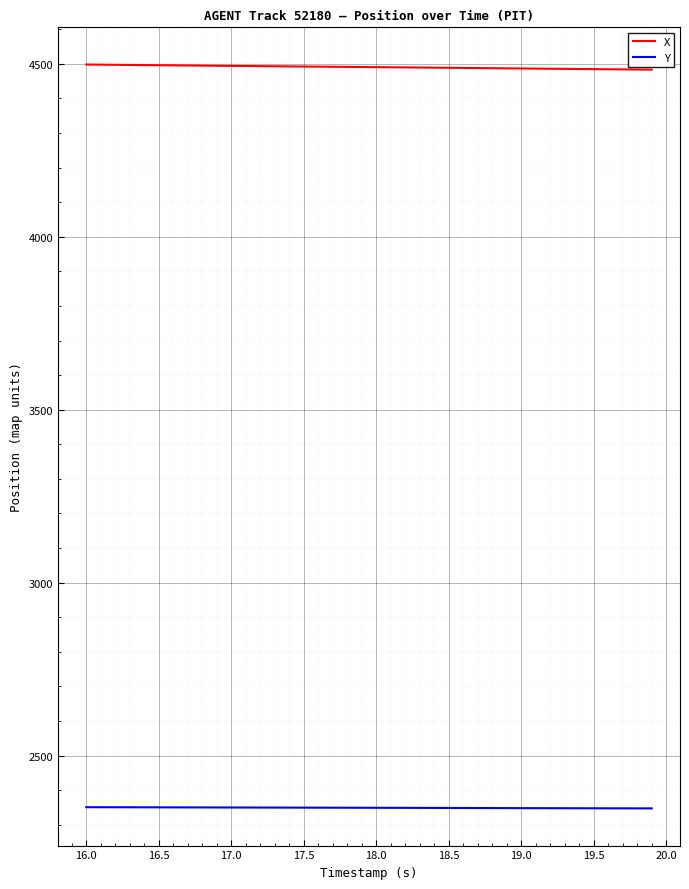

What is the minimum value for Y?

2347.2